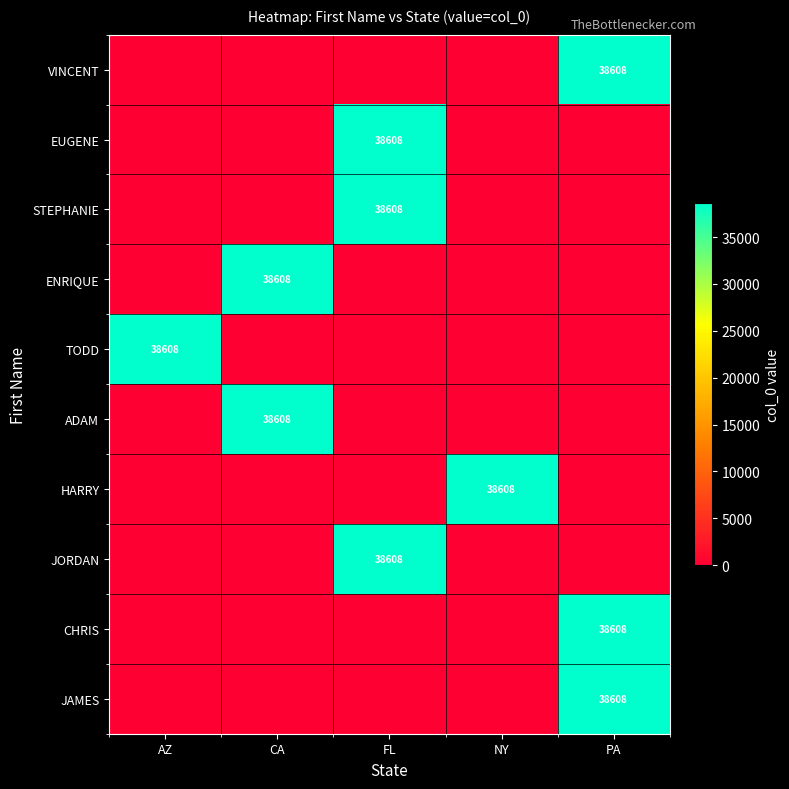

Reading left to right, list all the values displayed in this chart.

row_0: AZ=0	CA=0	FL=0	NY=0	PA=38608
row_1: AZ=0	CA=0	FL=38608	NY=0	PA=0
row_2: AZ=0	CA=0	FL=38608	NY=0	PA=0
row_3: AZ=0	CA=38608	FL=0	NY=0	PA=0
row_4: AZ=38608	CA=0	FL=0	NY=0	PA=0
row_5: AZ=0	CA=38608	FL=0	NY=0	PA=0
row_6: AZ=0	CA=0	FL=0	NY=38608	PA=0
row_7: AZ=0	CA=0	FL=38608	NY=0	PA=0
row_8: AZ=0	CA=0	FL=0	NY=0	PA=38608
row_9: AZ=0	CA=0	FL=0	NY=0	PA=38608